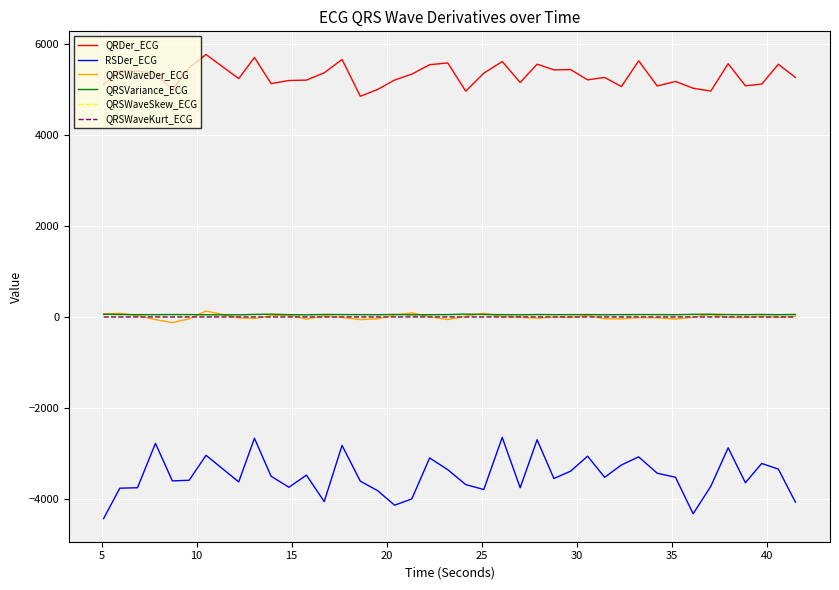

What is the minimum value shown in the chart?

-4426.0